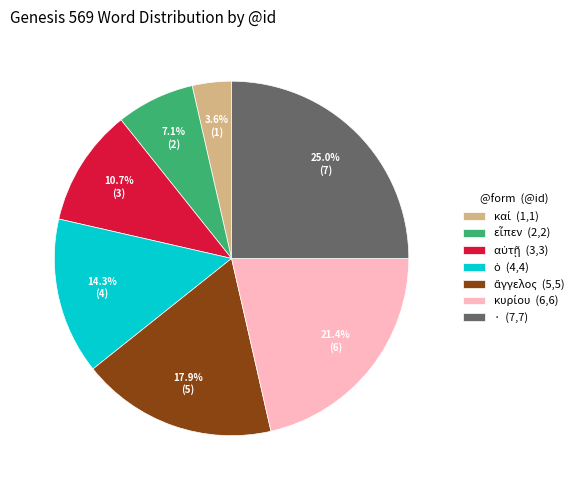

To the nearest percent, what is the average slice percentage?

14%